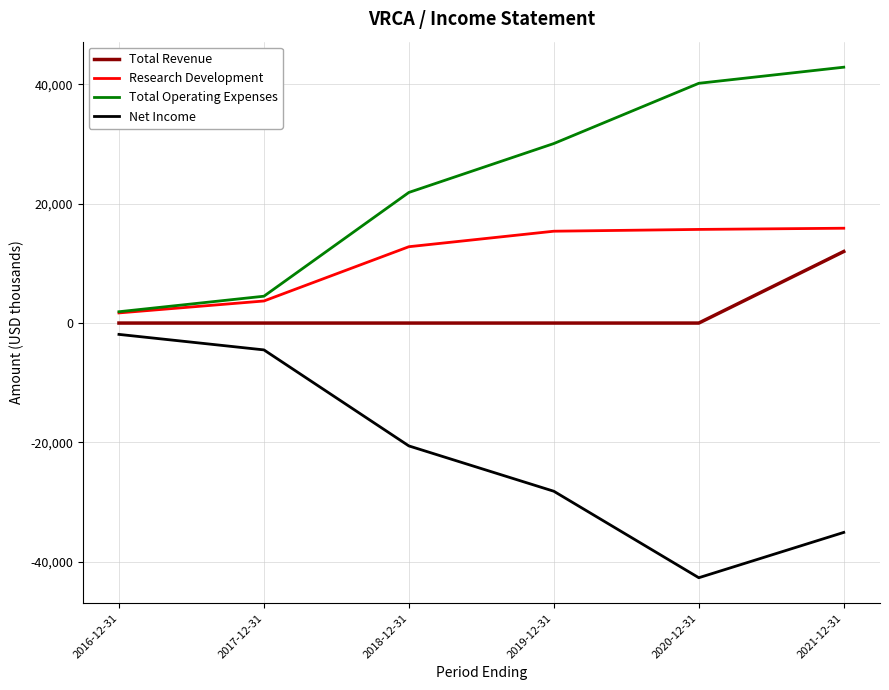

At how many categories does at least one series exceed 26839?

3